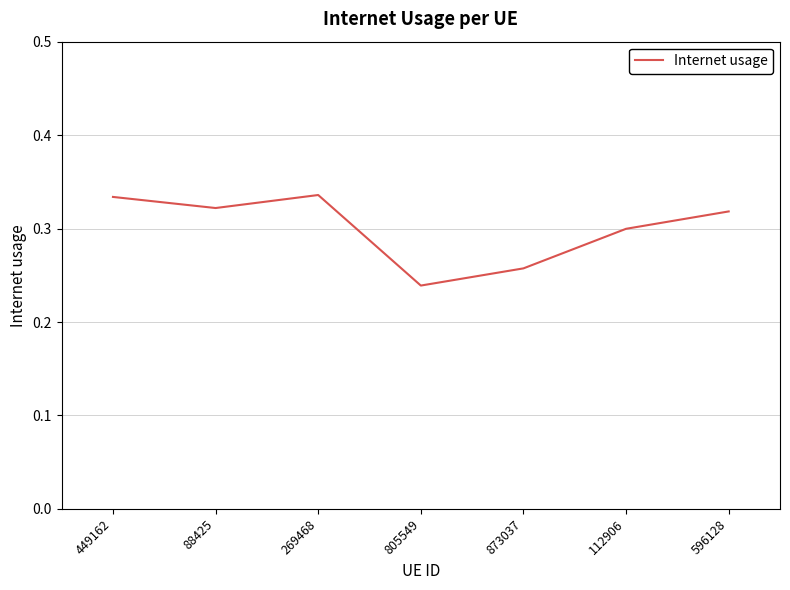

Which label corresponds to the smallest value in the chart?

805549